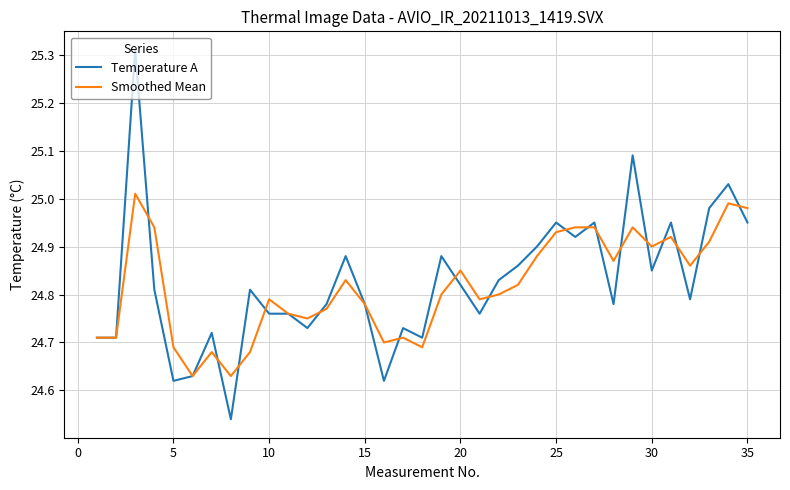

List the series in order of their peak value, lowest first.

Smoothed Mean, Temperature A